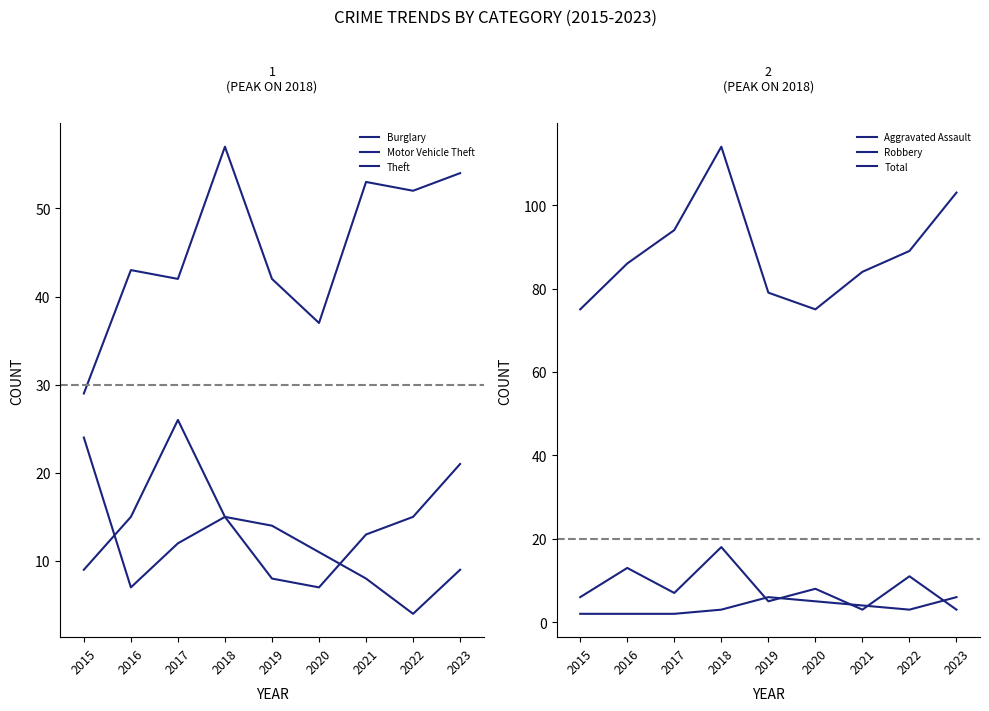

Which has a higher value, 2022 or 2017?

2017